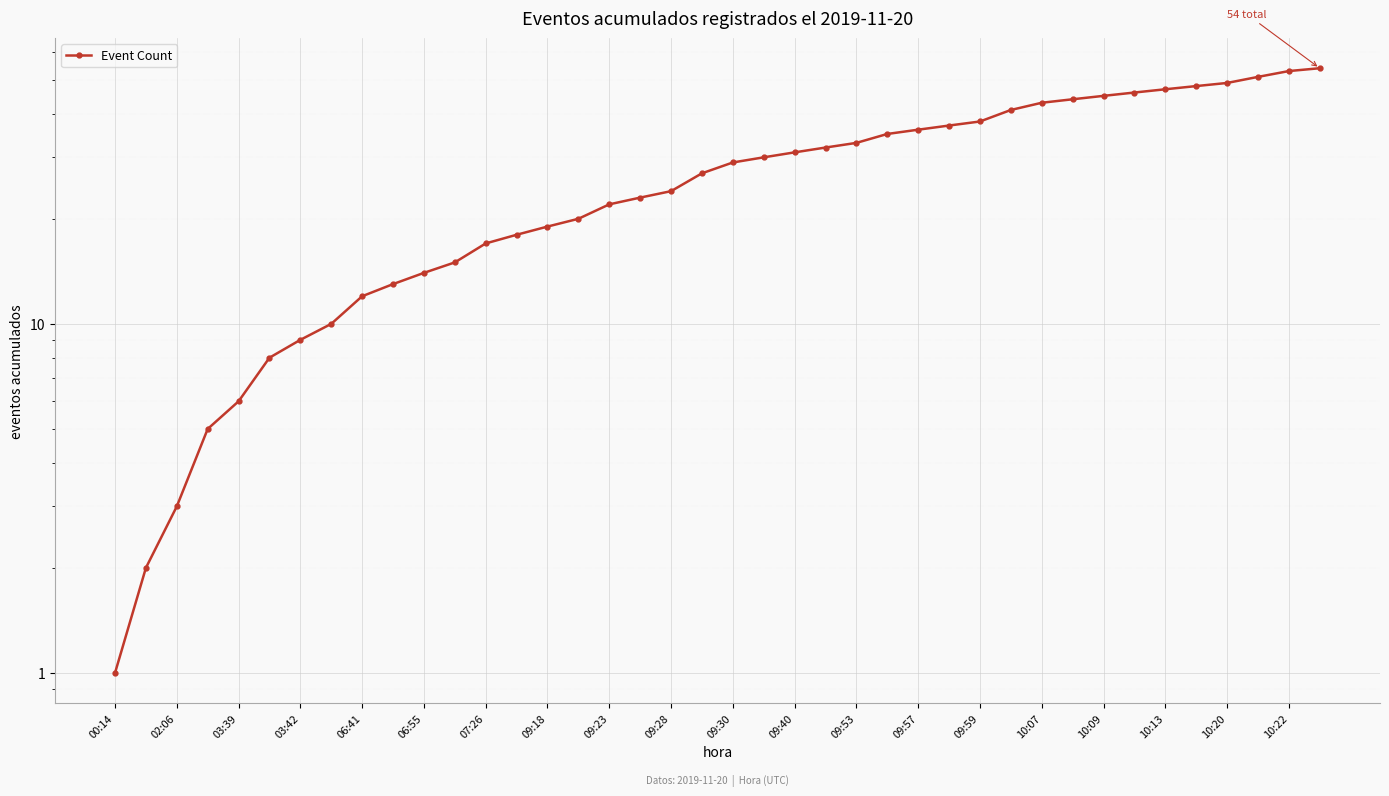

What is the sum of all values?

1090